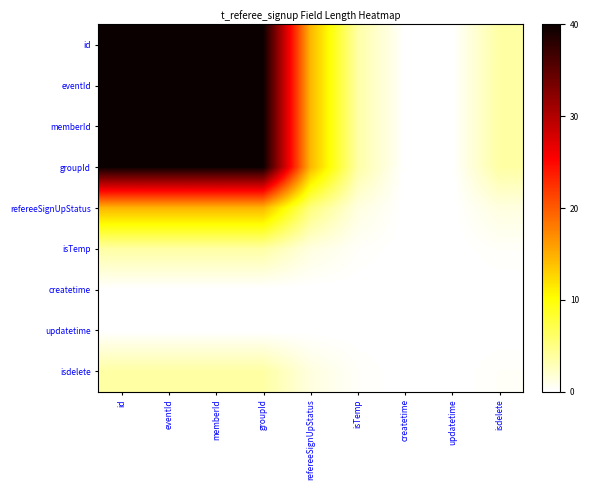

Which has a higher value, id or eventId?

id